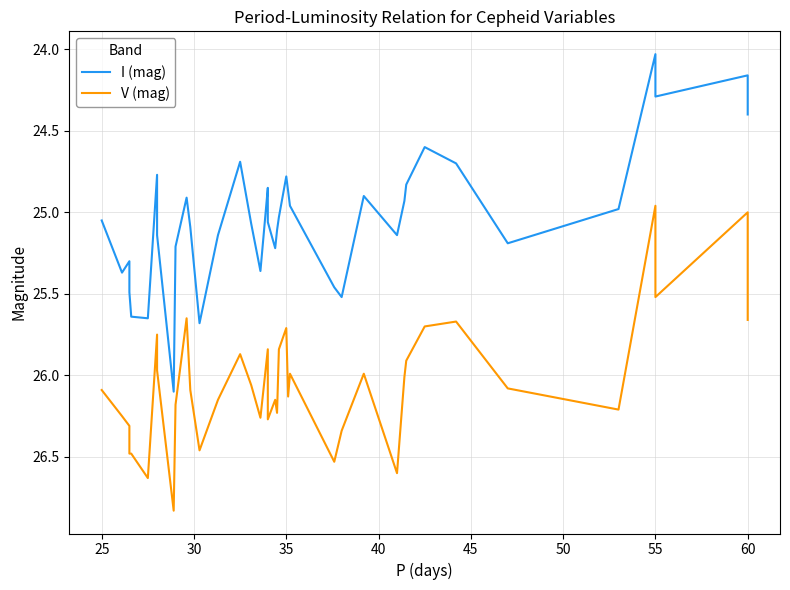

True or false: I (mag) and V (mag) cross at least once.

False